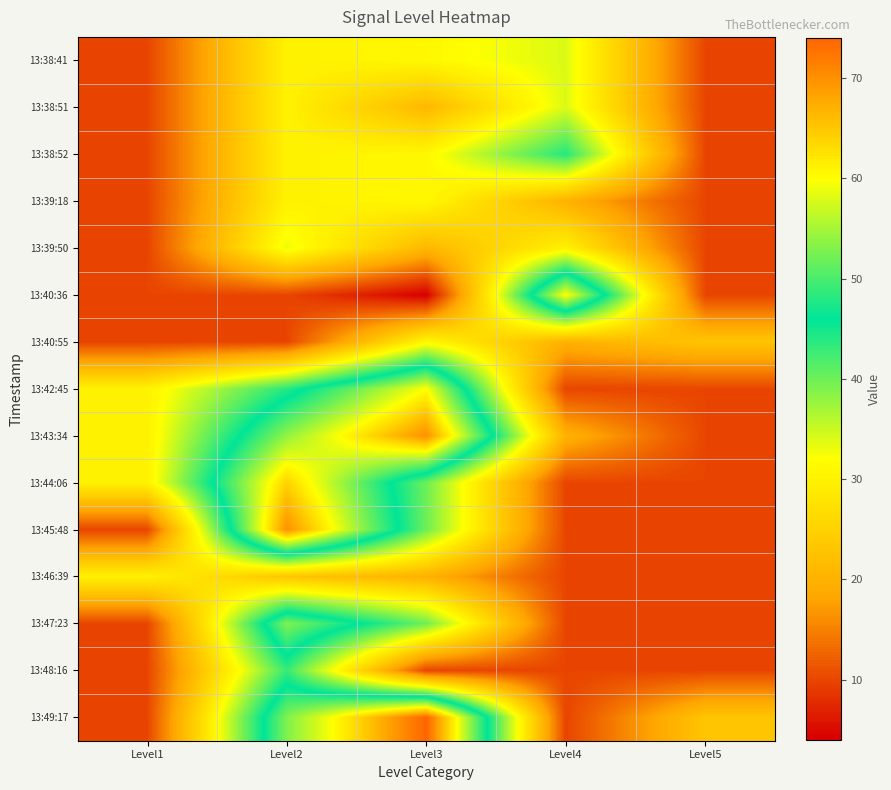

Which category has the lowest value across all series?

Level3